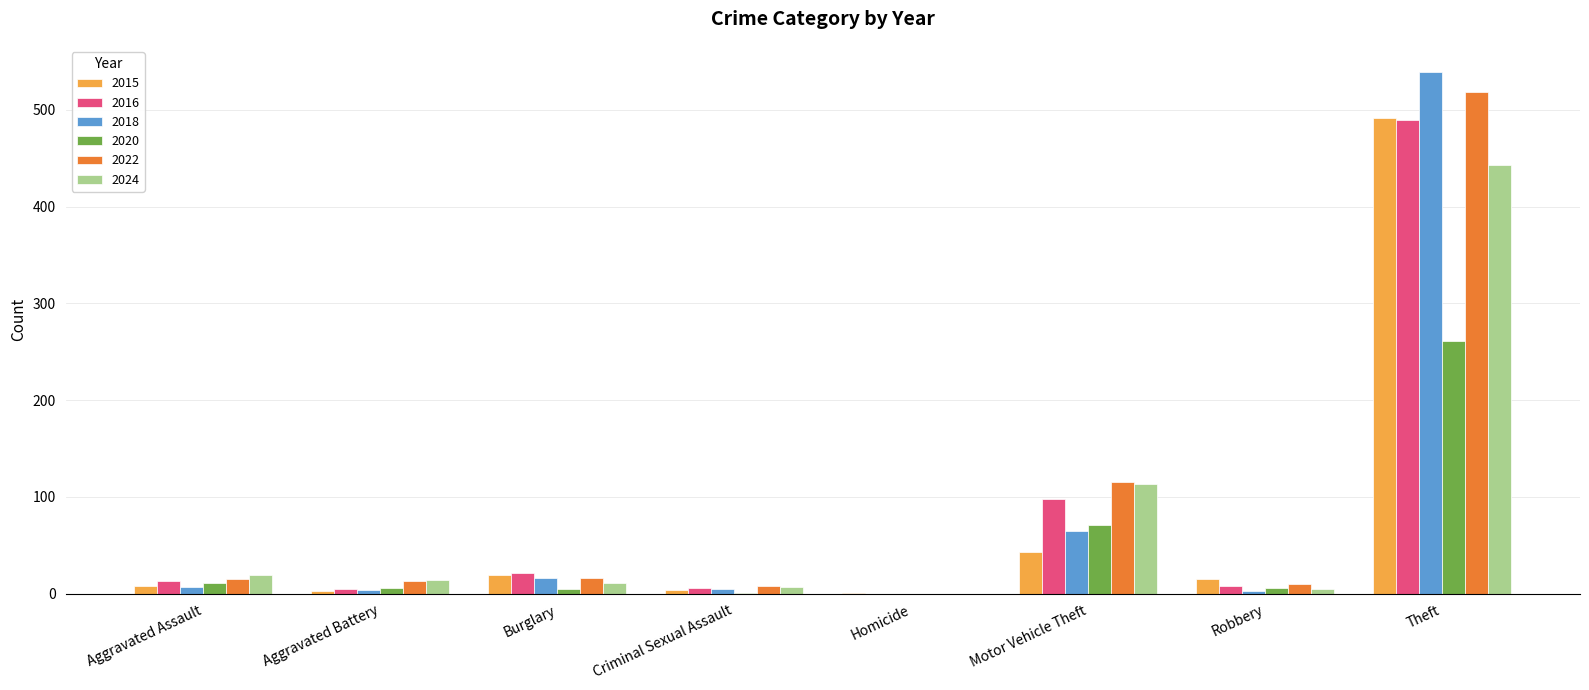

How many positive values does the 2024 series have?

7